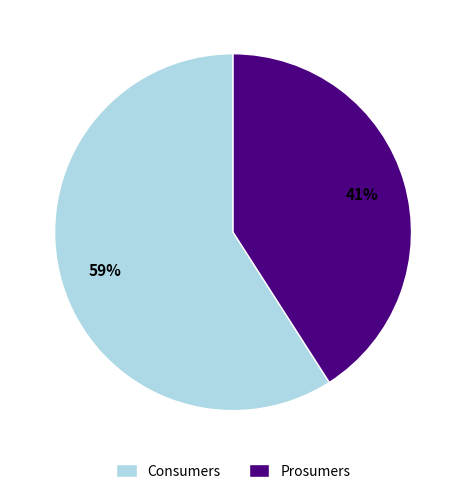

Is there any slice that represents more than half of the pie?

Yes